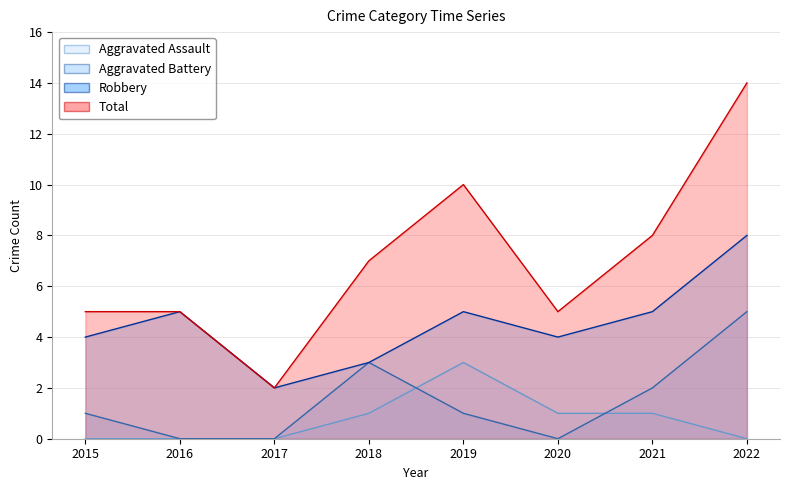

How many interior local peaks does the Aggravated Assault series have?

1